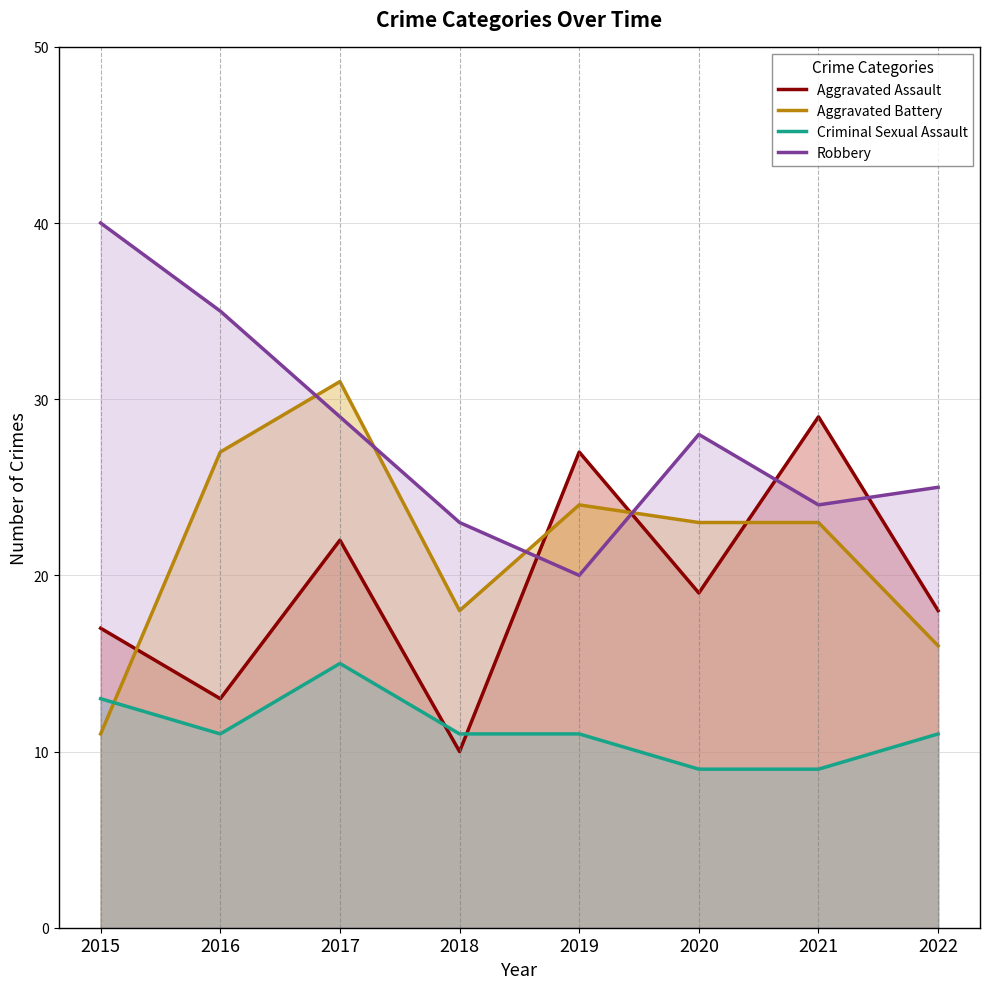

What are all the series names shown in the legend?

Aggravated Assault, Aggravated Battery, Criminal Sexual Assault, Robbery